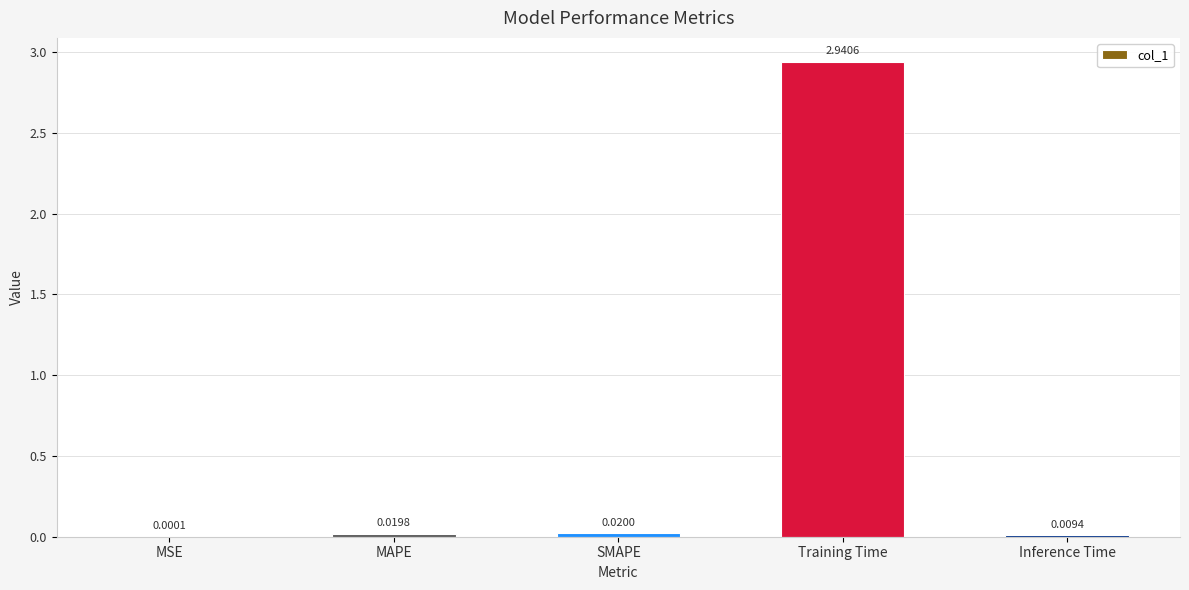

What is the sum of all values?

3.0